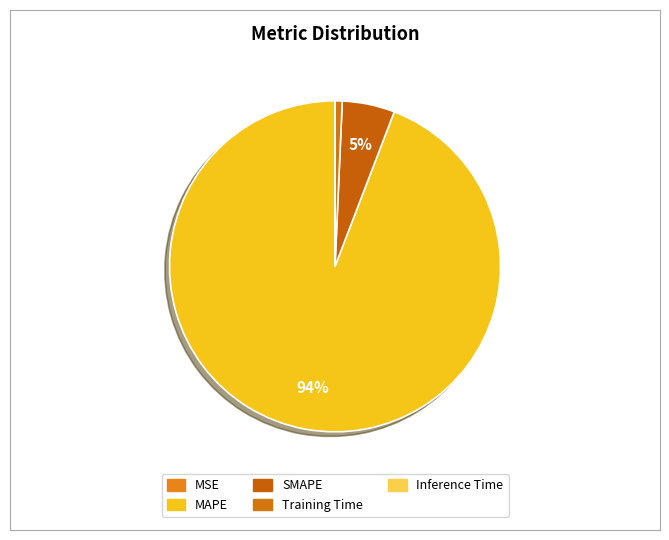

What is the smallest slice in the pie chart?

MSE